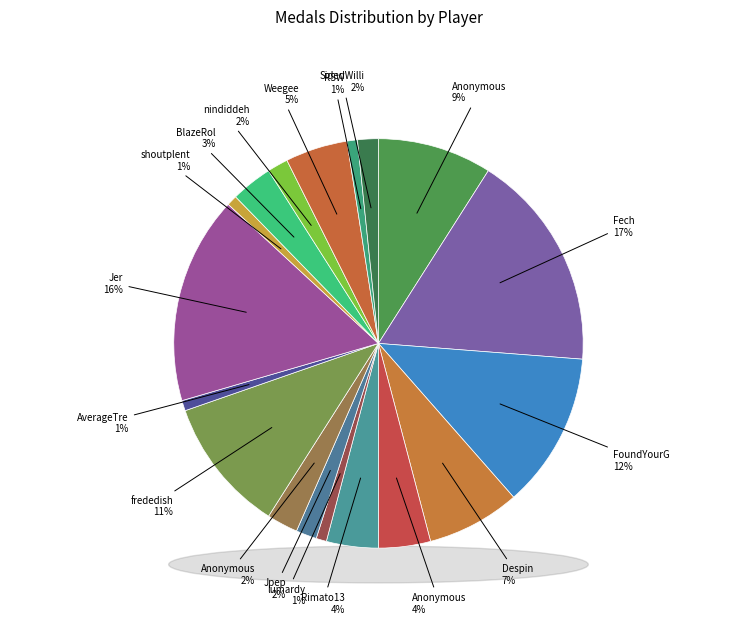

What percentage is the shoutplenty slice, to the nearest percent?

1%